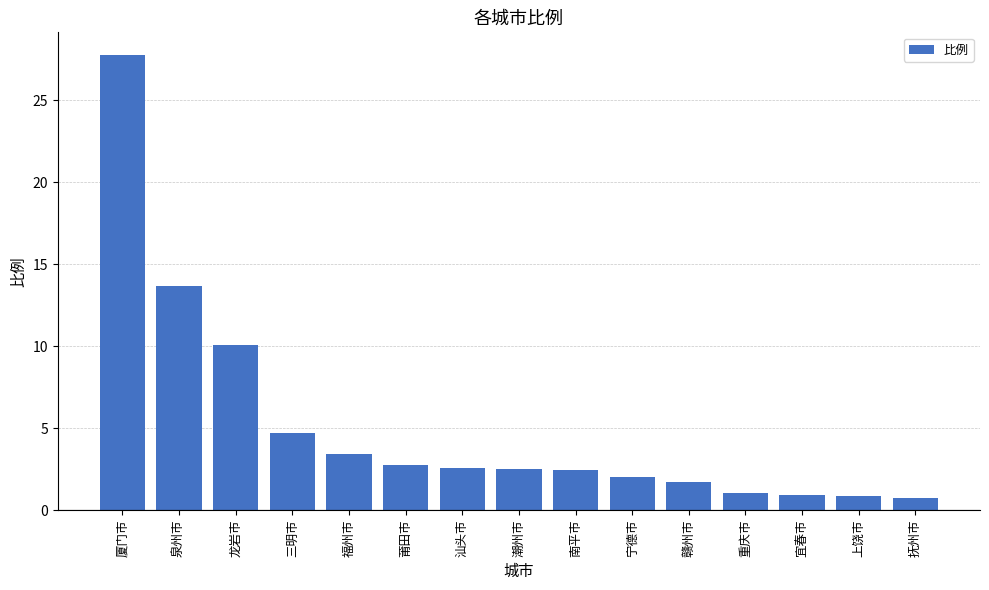

What is the maximum value shown in the chart?

27.7